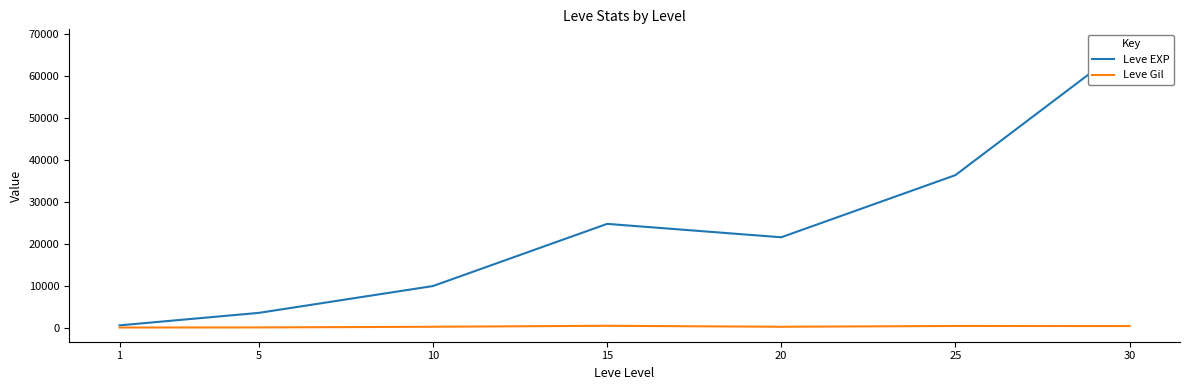

What is the value of the Leve Gil point at the 2nd from the left?

139